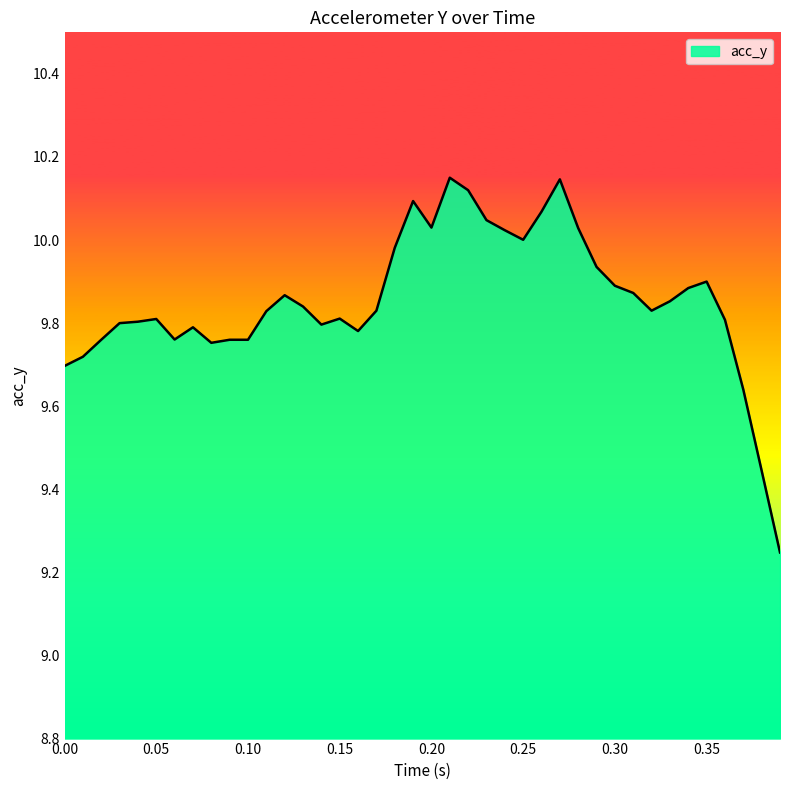

What is the difference between the maximum and minimum values?

0.9